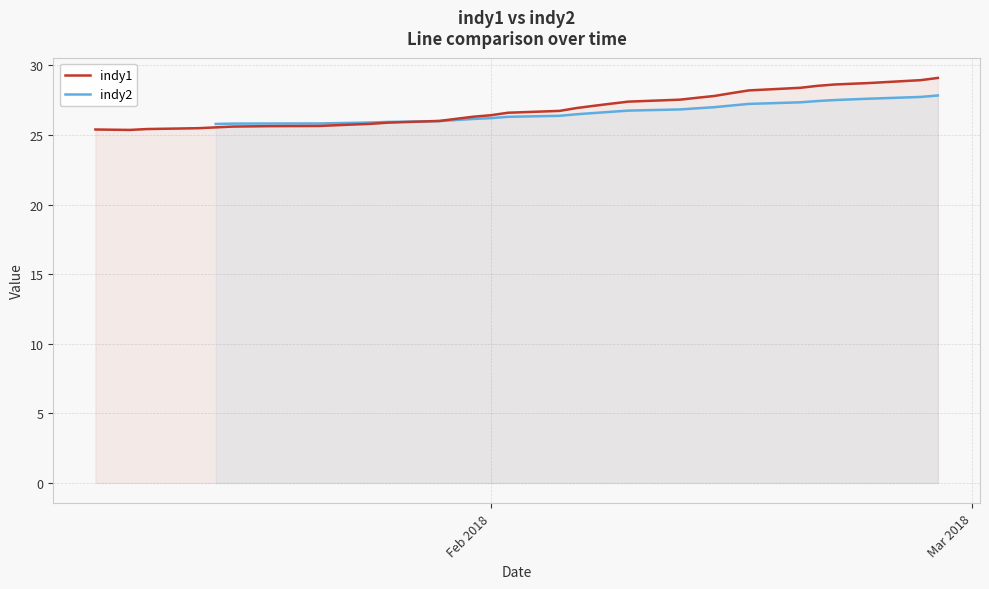

What are all the series names shown in the legend?

indy1, indy2